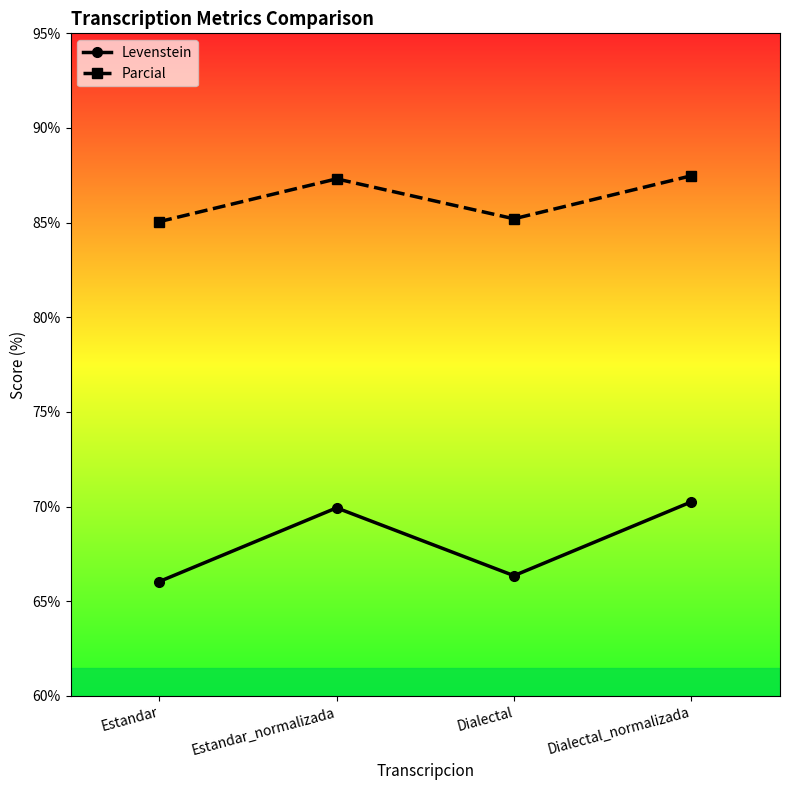

What is the maximum value for Parcial?

87.5